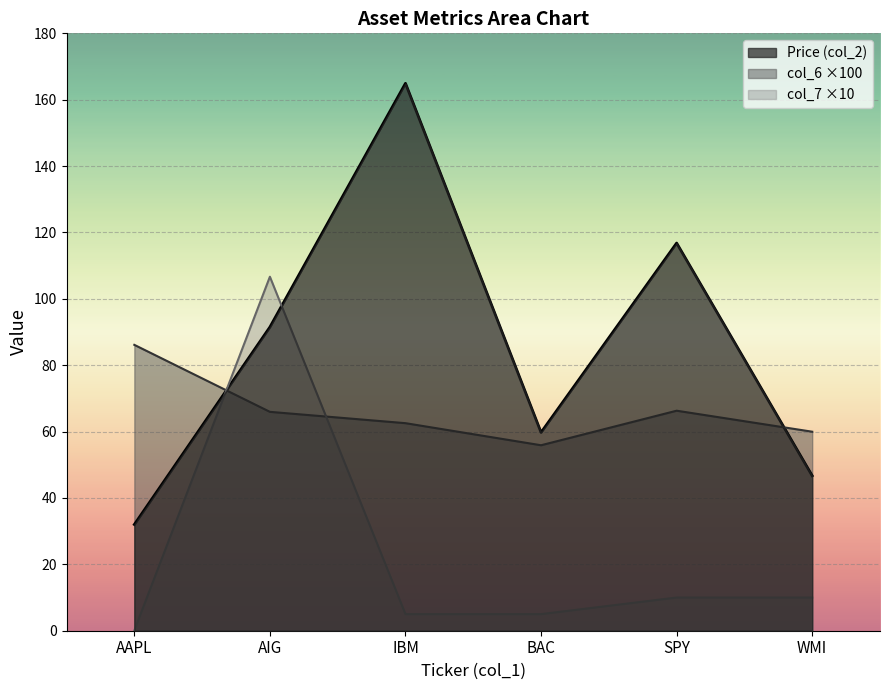

What is the highest value of the col_6 series?

86.1